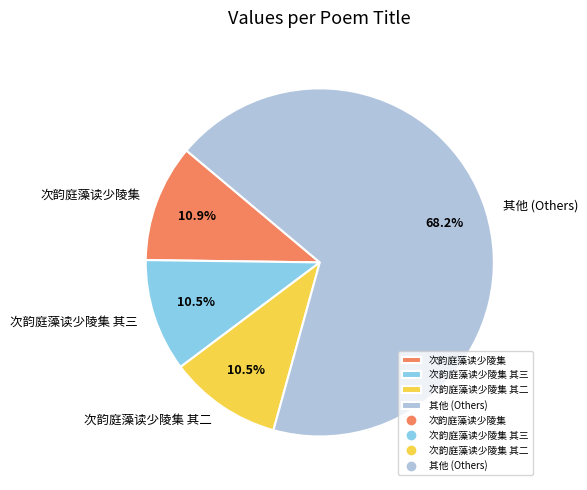

Do 其他 (Others) and 次韵庭藻读少陵集 together represent more than half of the pie?

Yes